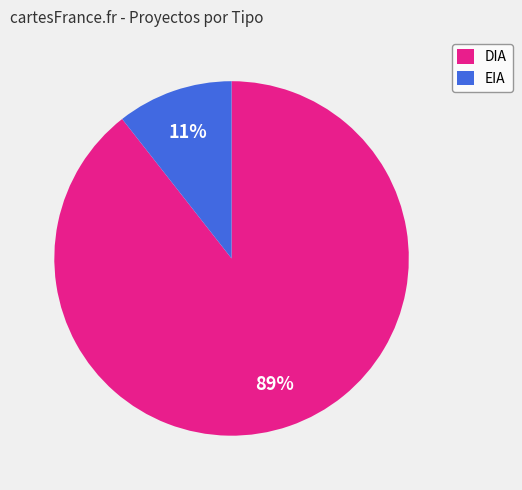

What is the ratio of the value at EIA to the value at DIA?

0.1